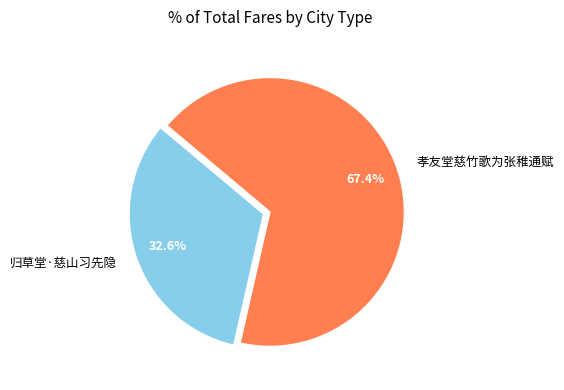

How many segments does this pie chart have?

2